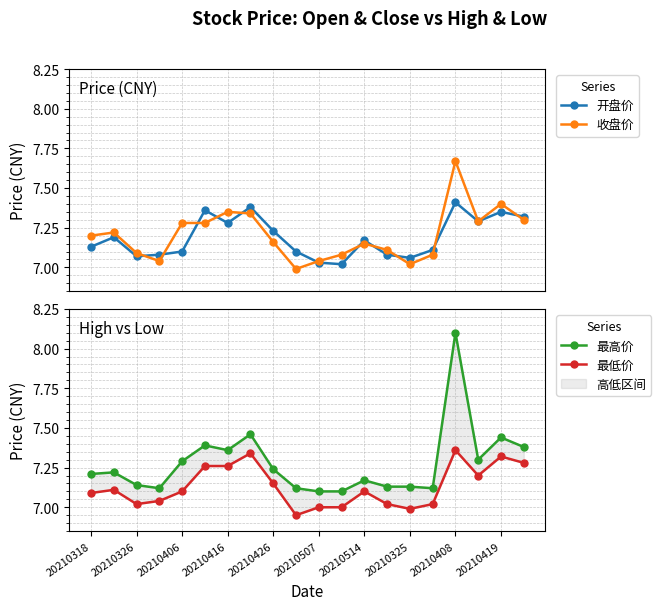

Does the chart have visible grid lines?

Yes